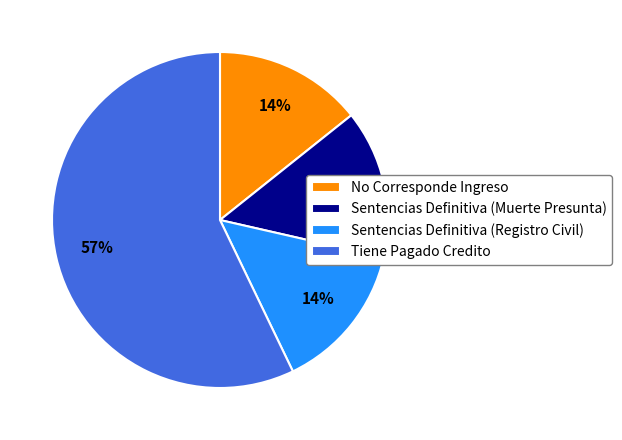

Is the sum of No Corresponde Ingreso and Sentencias Definitiva (Registro Civil) greater than half?

No